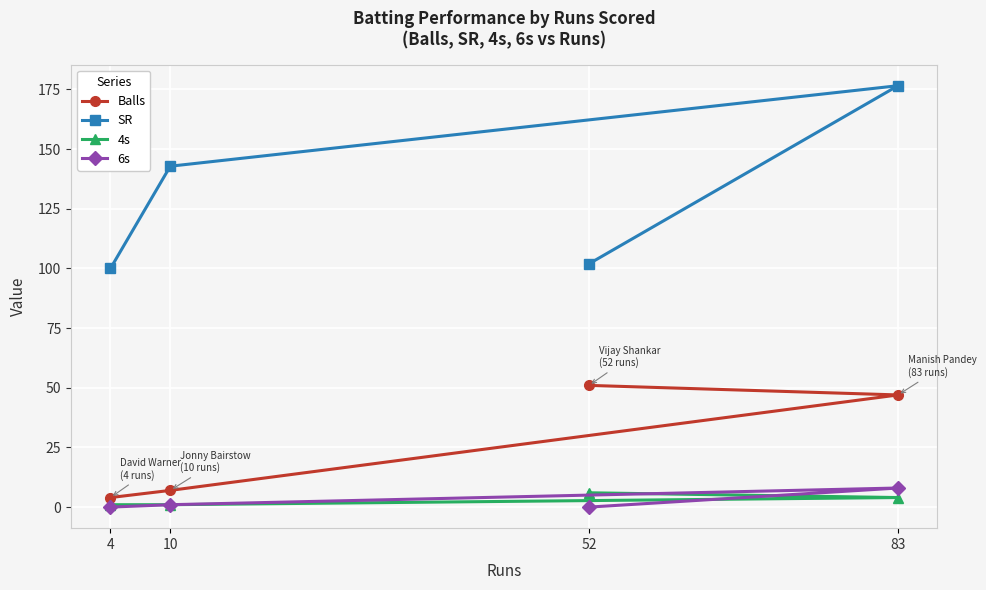

What is the difference between the highest and lowest values at 4?

100.0